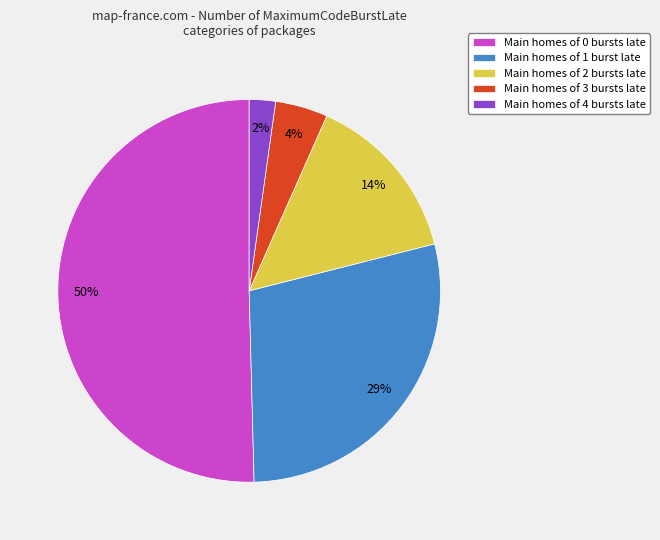

To the nearest percent, what is the difference between the largest and smallest slice percentages?

48%